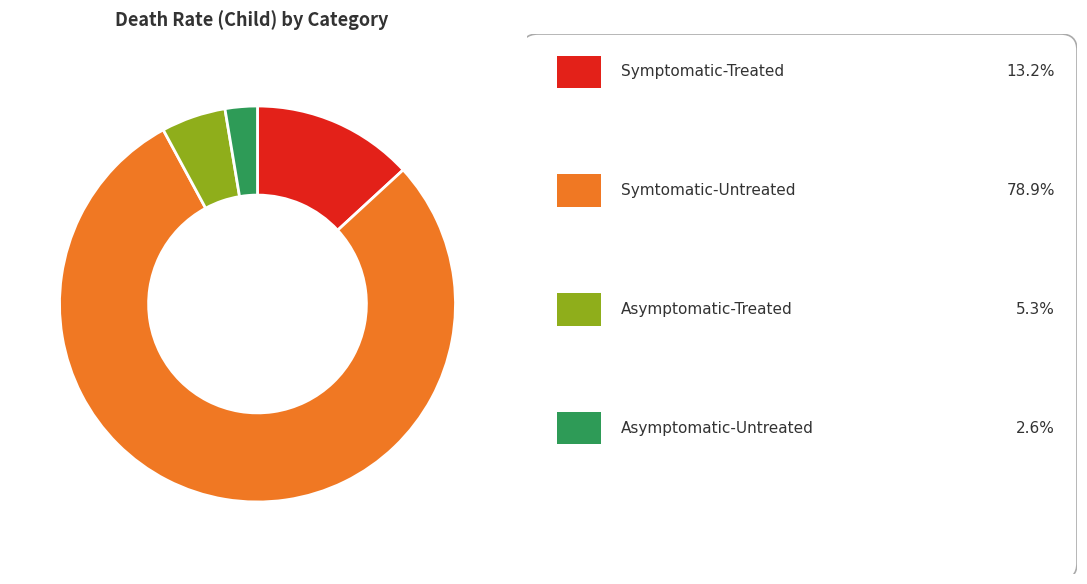

Does any single category account for the majority?

Yes